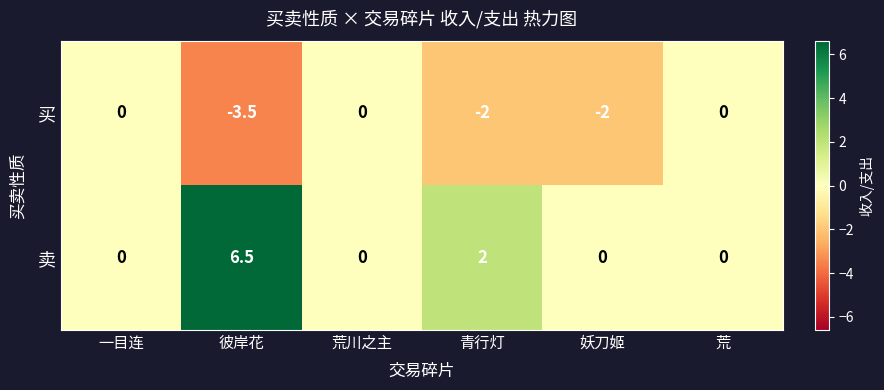

Between 荒川之主 and 妖刀姬, which series saw the biggest shift?

买